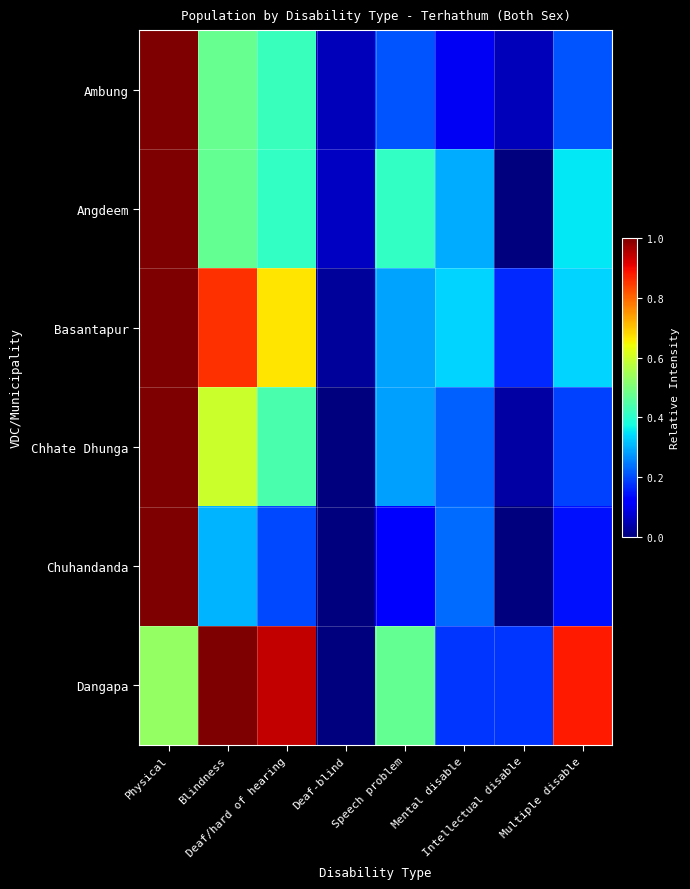

Reading right to left, transcribe all the data shown in this chart.

Ambung: Multiple disable=0.2	Intellectual disable=0.1	Mental disable=0.1	Speech problem=0.2	Deaf-blind=0.1	Deaf/hard of hearing=0.4	Blindness=0.5	Physical=1.0
Angdeem: Multiple disable=0.4	Intellectual disable=0.0	Mental disable=0.3	Speech problem=0.4	Deaf-blind=0.1	Deaf/hard of hearing=0.4	Blindness=0.5	Physical=1.0
Basantapur: Multiple disable=0.3	Intellectual disable=0.2	Mental disable=0.3	Speech problem=0.3	Deaf-blind=0.0	Deaf/hard of hearing=0.7	Blindness=0.9	Physical=1.0
Chhate Dhunga: Multiple disable=0.2	Intellectual disable=0.0	Mental disable=0.2	Speech problem=0.3	Deaf-blind=0.0	Deaf/hard of hearing=0.4	Blindness=0.6	Physical=1.0
Chuhandanda: Multiple disable=0.1	Intellectual disable=0.0	Mental disable=0.2	Speech problem=0.1	Deaf-blind=0.0	Deaf/hard of hearing=0.2	Blindness=0.3	Physical=1.0
Dangapa: Multiple disable=0.9	Intellectual disable=0.2	Mental disable=0.2	Speech problem=0.5	Deaf-blind=0.0	Deaf/hard of hearing=0.9	Blindness=1.0	Physical=0.5